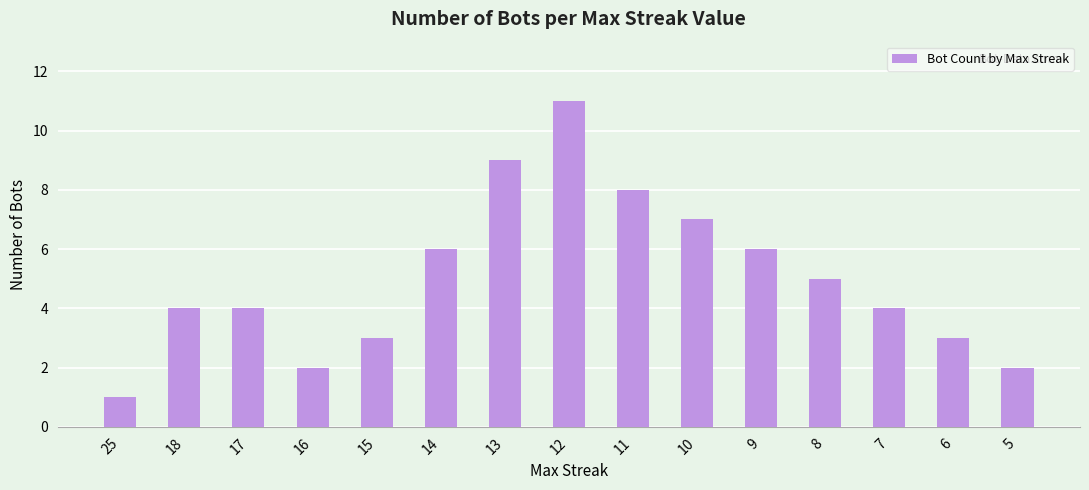

Reading right to left, what are all the values shown in this chart?

5=2	6=3	7=4	8=5	9=6	10=7	11=8	12=11	13=9	14=6	15=3	16=2	17=4	18=4	25=1